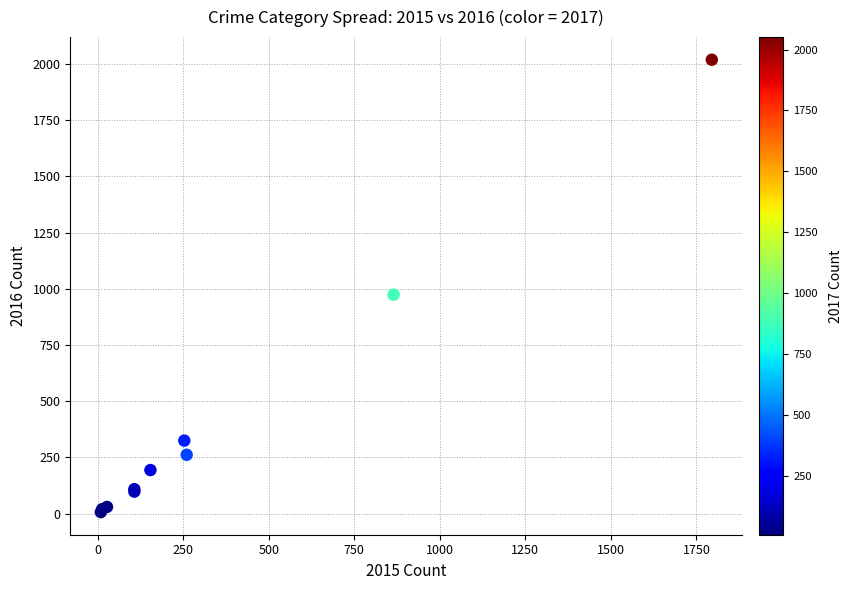

What Y value in the scatter plot is closest to 1013?

974